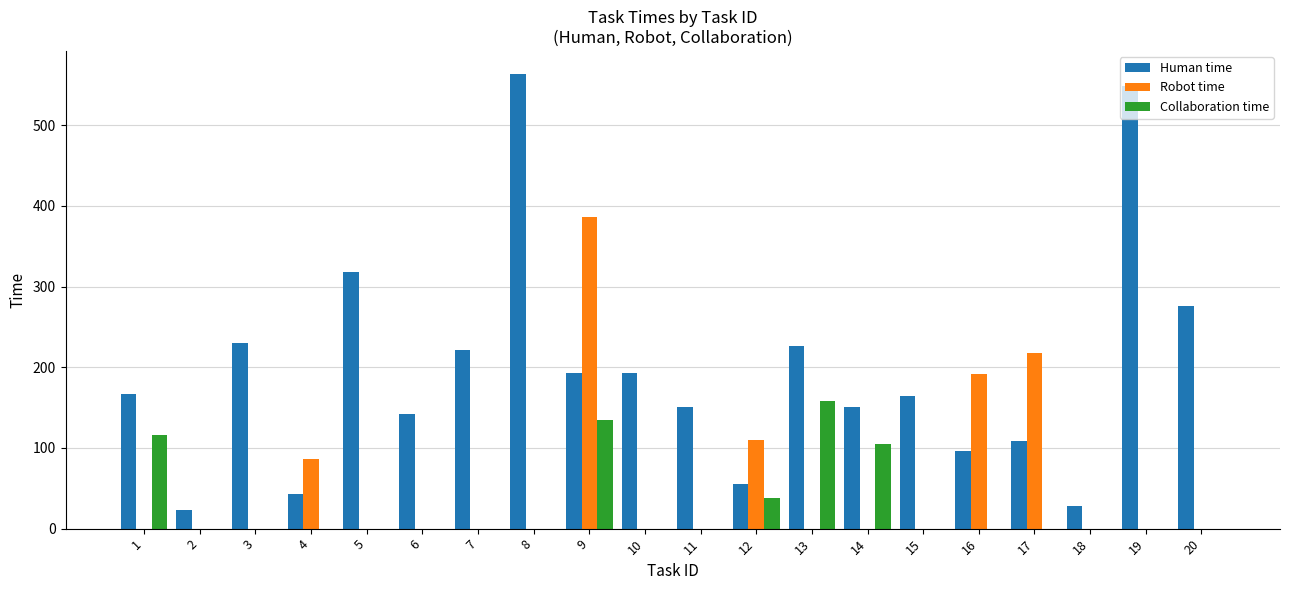

At which label is Human time closest to 293?

20